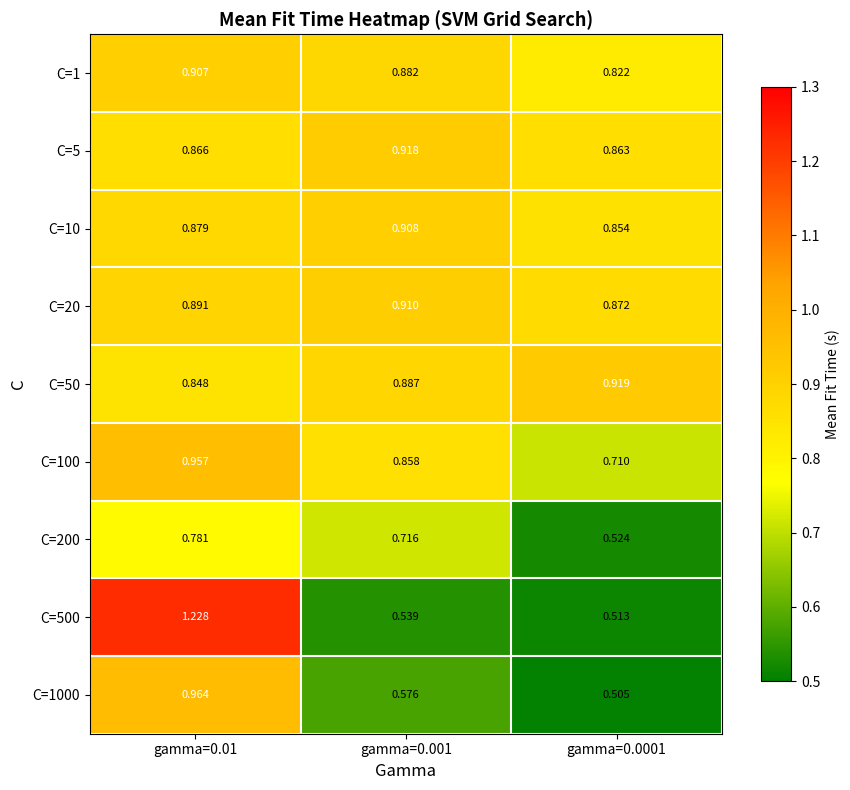

Is the value of C=200 at gamma=0.001 greater than the value of C=500 at gamma=0.01?

No